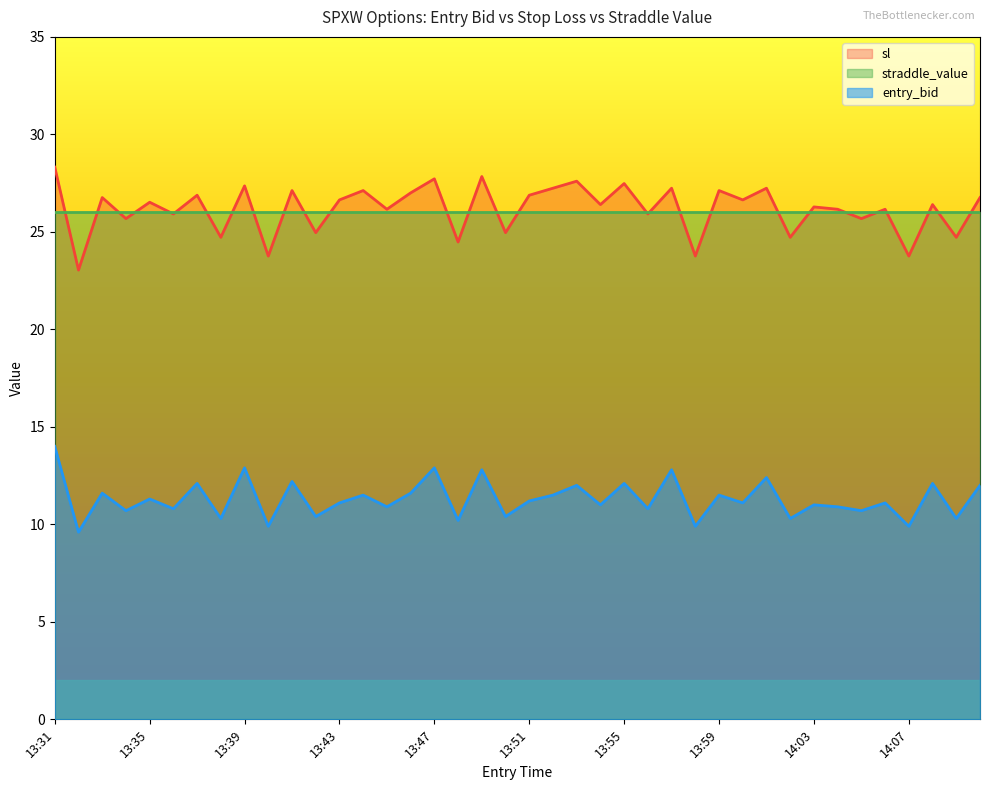

True or false: entry_bid and sl intersect in this chart.

False